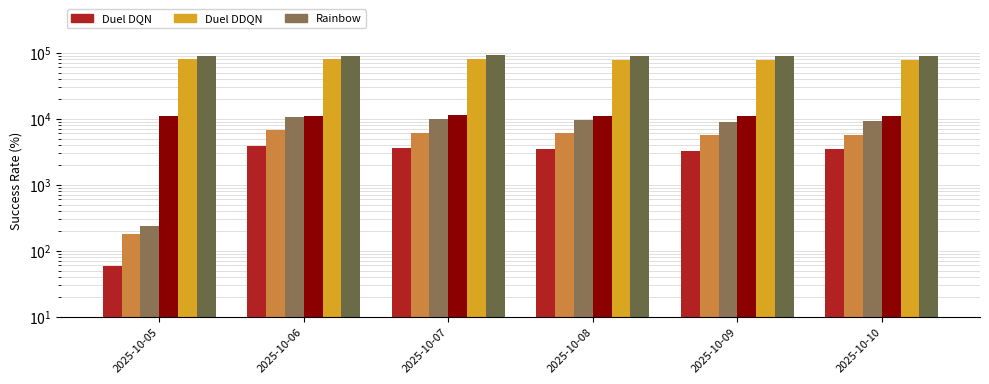

At which label does Undated - Total first exceed 89881?

2025-10-06